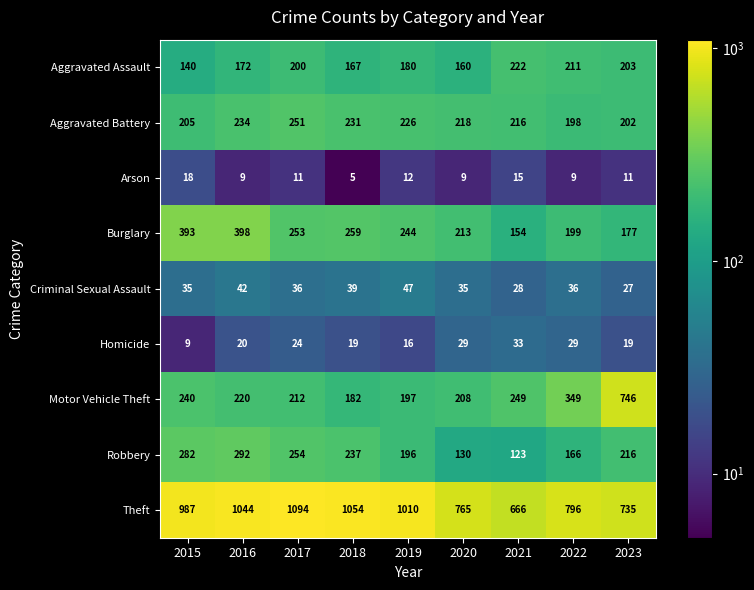

What is the spread (max minus min) of values at 2015?

978